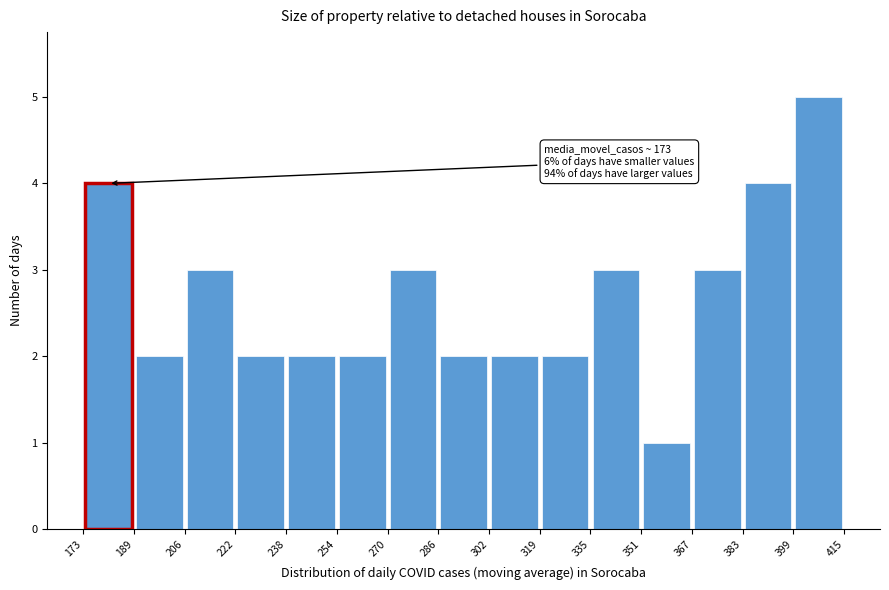

Over which range of the x-axis is the bar tallest?

399 to 415